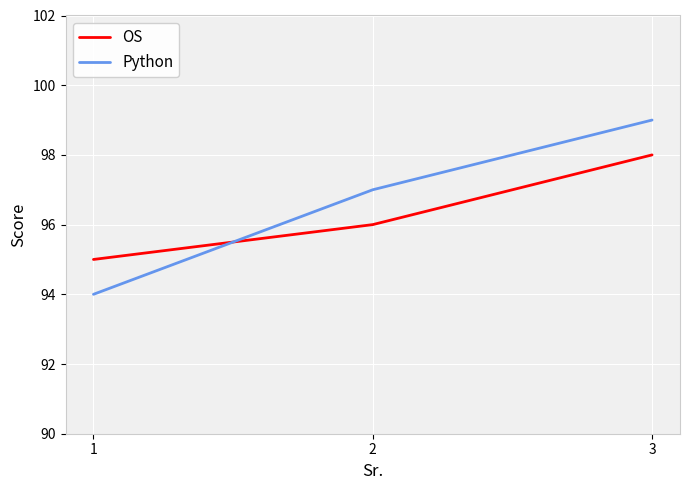

How many lines are shown in the chart?

2